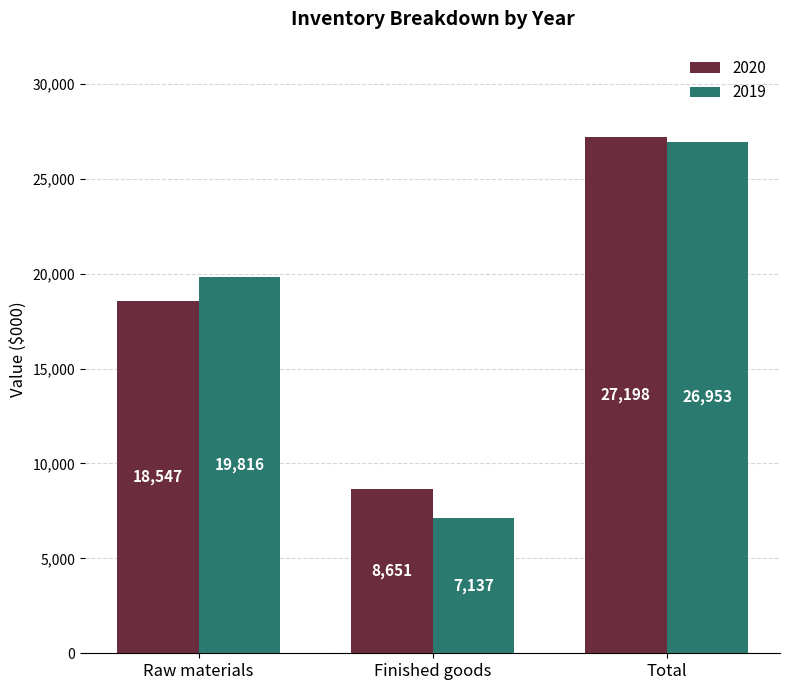

At which category is the sum across all series the highest?

Total